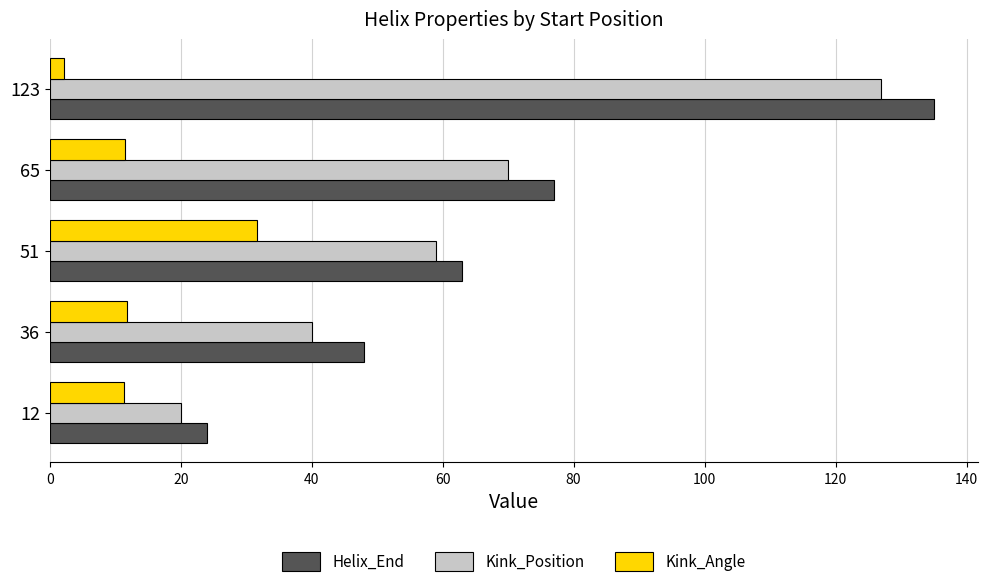

At which category is the sum across all series the highest?

123